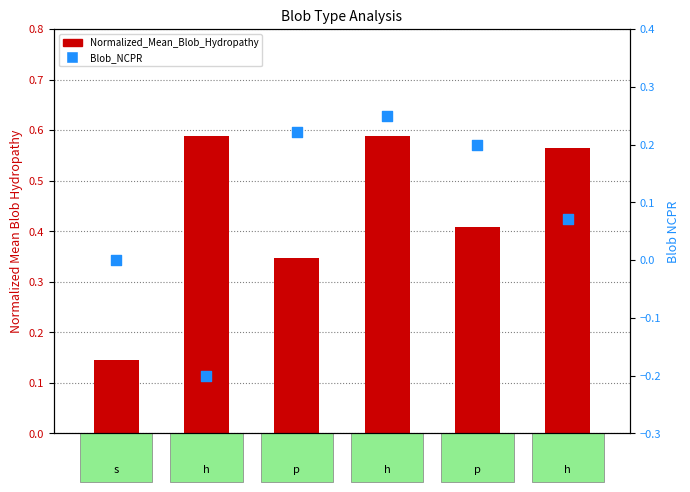

Which series contains the lowest Y value?

Blob_NCPR